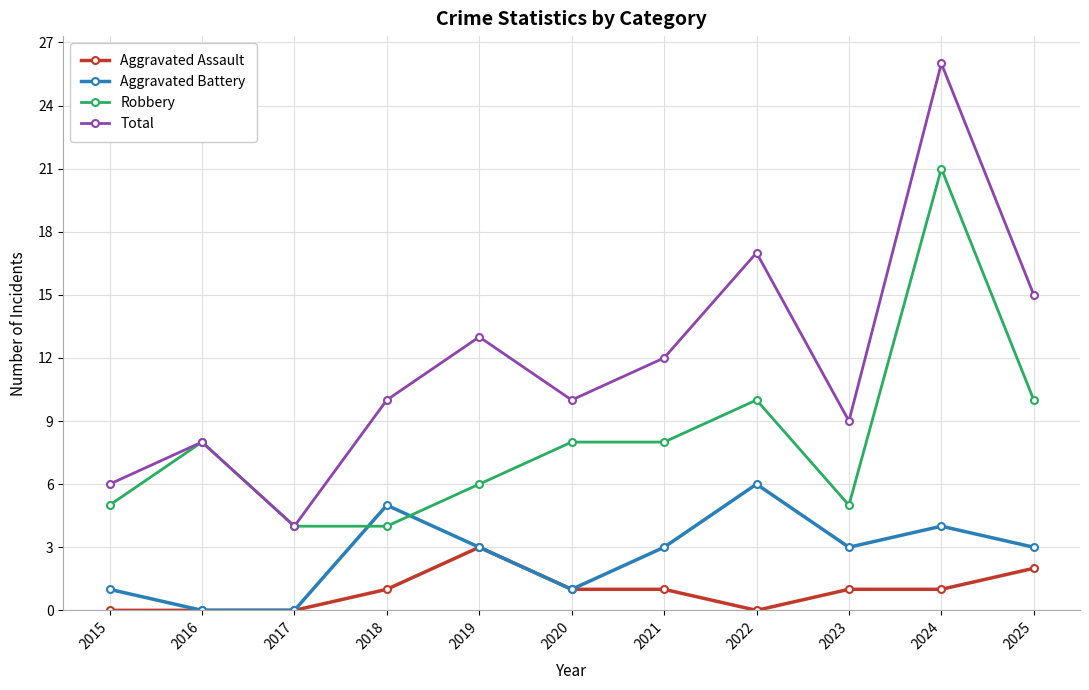

At which label does Total reach its minimum?

2017